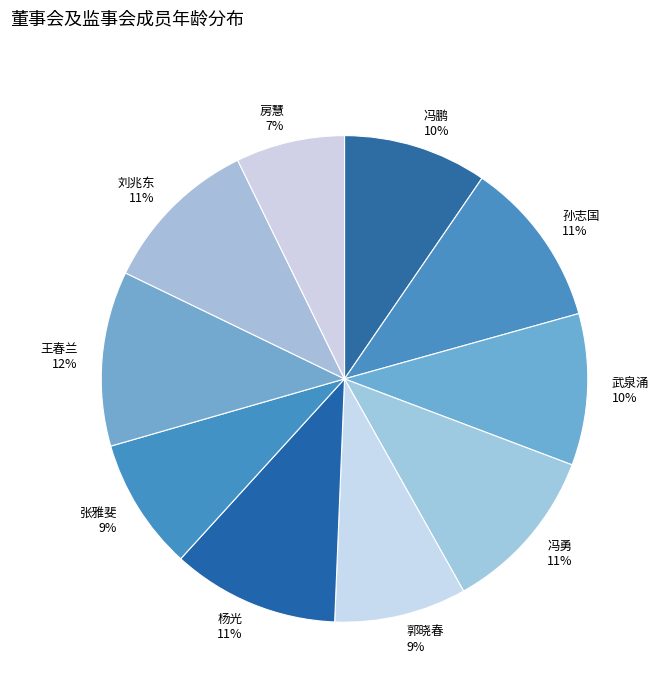

Combined, do 冯鹏 and 房慧 account for over 50%?

No